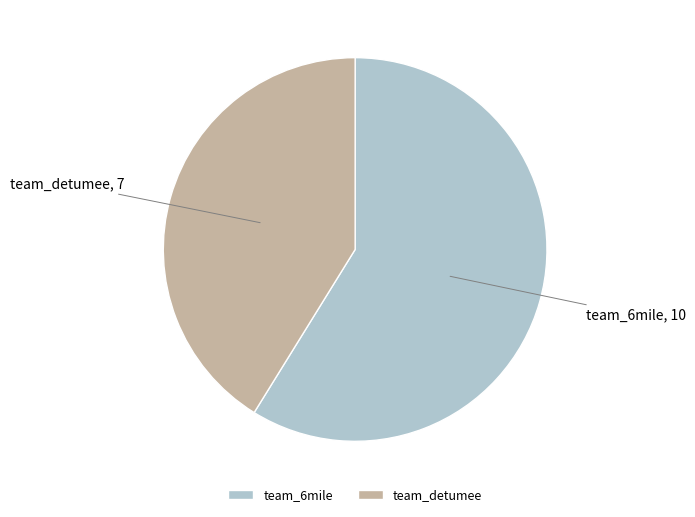

Between team_6mile and team_detumee, which is larger?

team_6mile